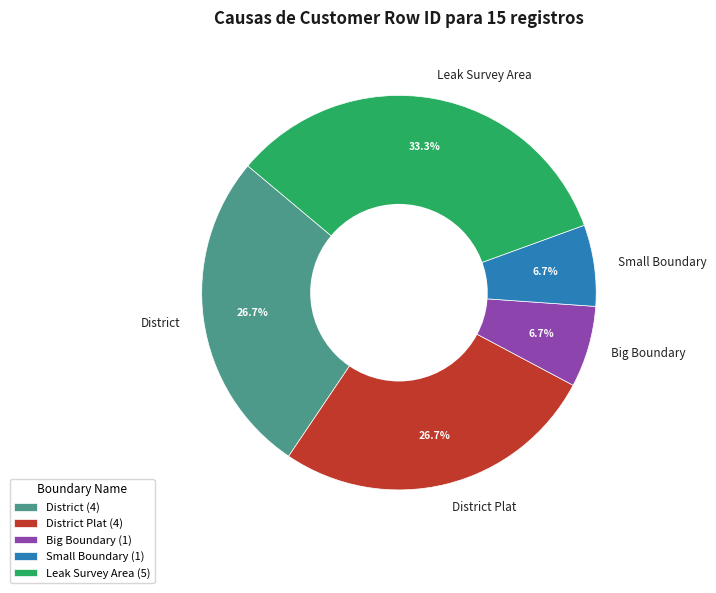

To the nearest percent, what is the average slice percentage?

20%